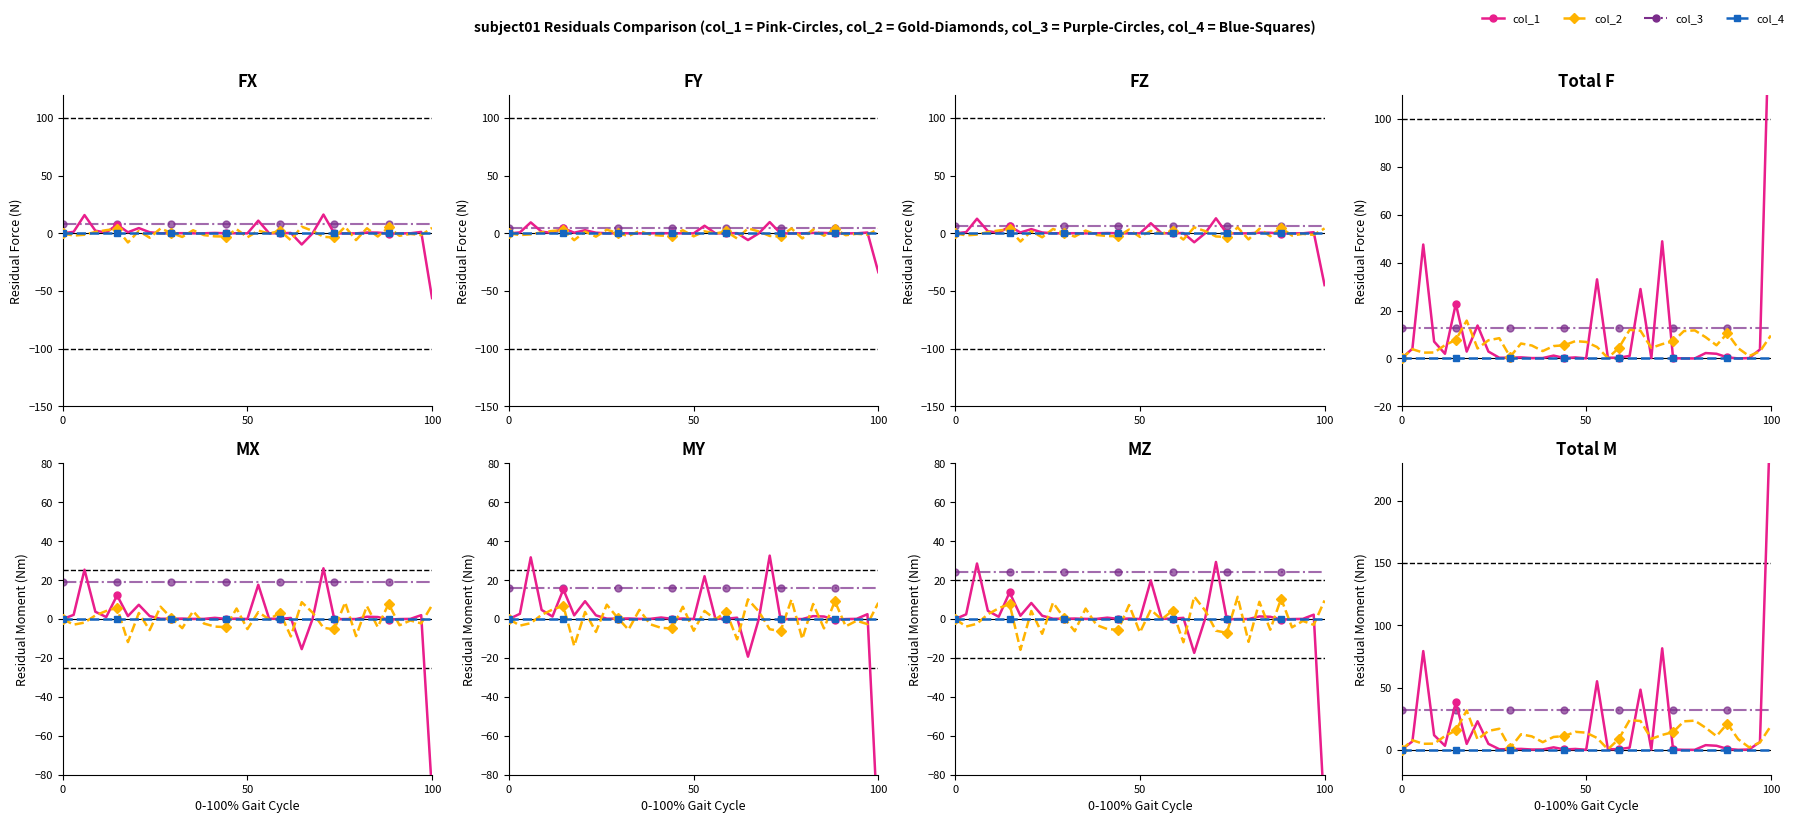

True or false: col_3 and col_4 cross at least once.

False